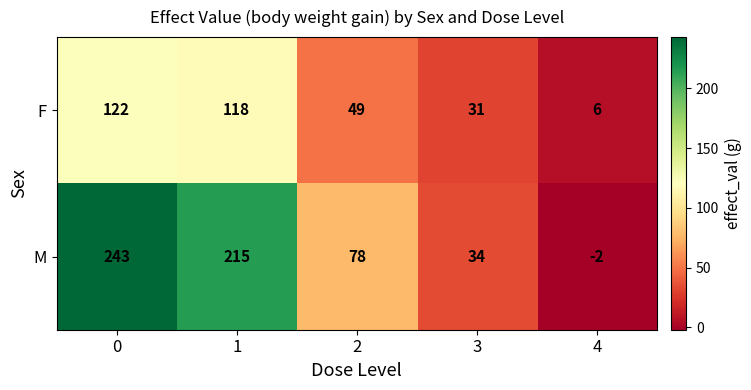

Which series has the widest spread of values?

M